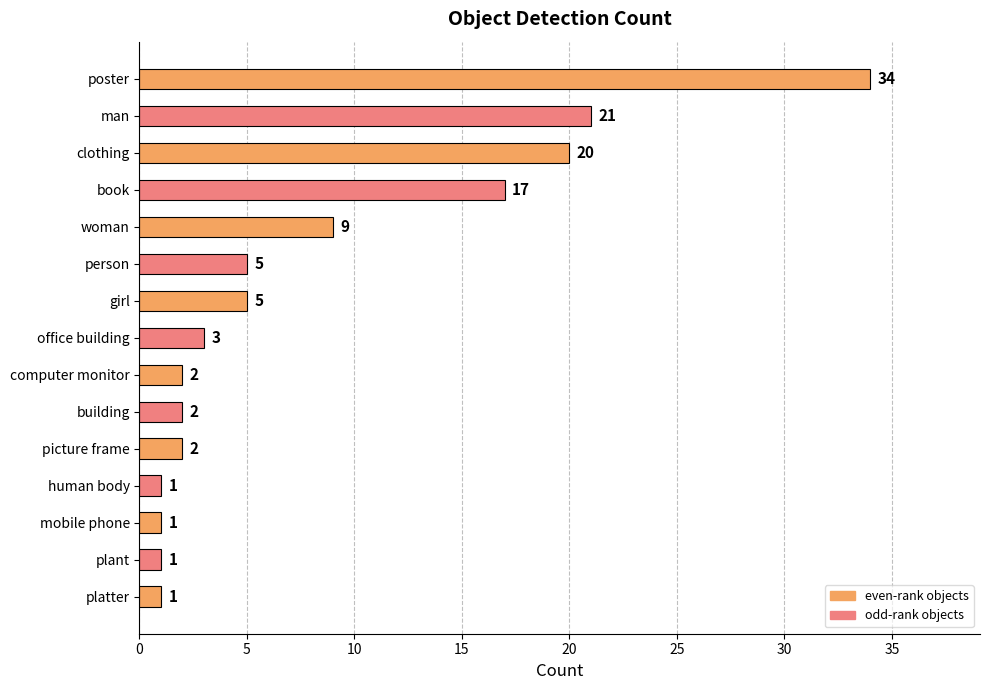

What is the maximum value shown in the chart?

34